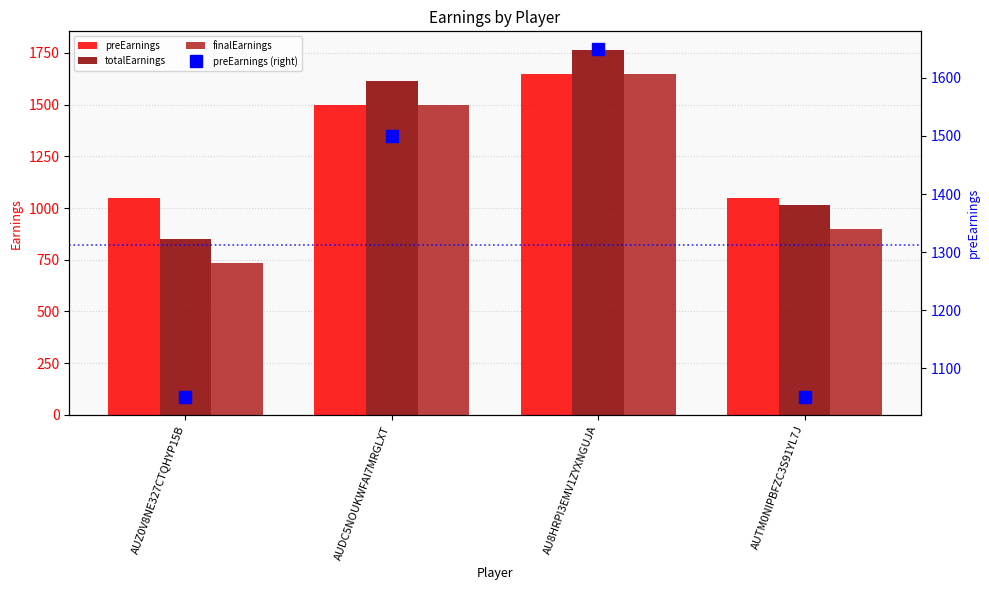

The preEarnings (right) series shows 1713.6 at AUZ0V8NE327CTQHYP15B. True or false?

False